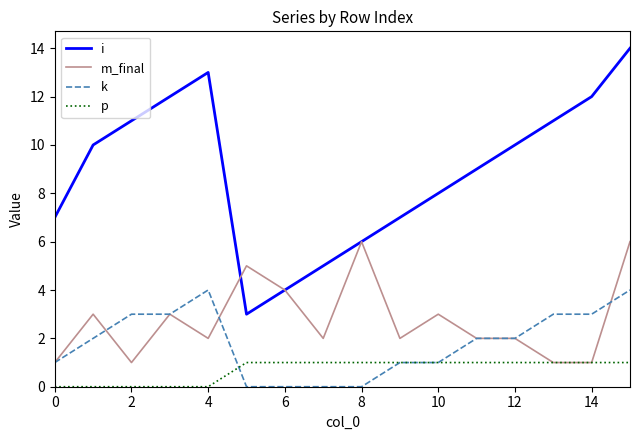

What is the average value of the p series?

1